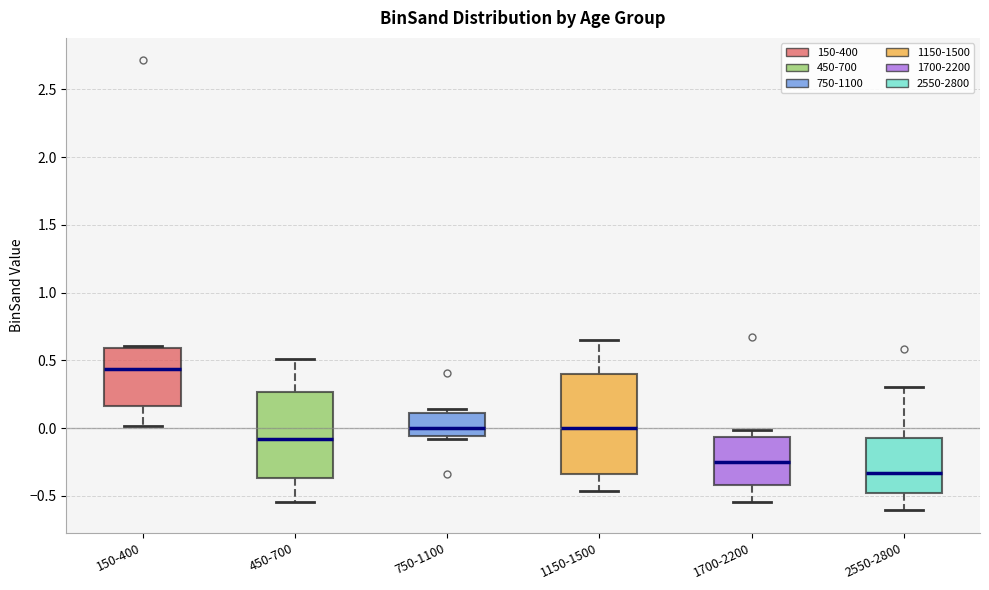

Which box has the lowest median line?

2550-2800